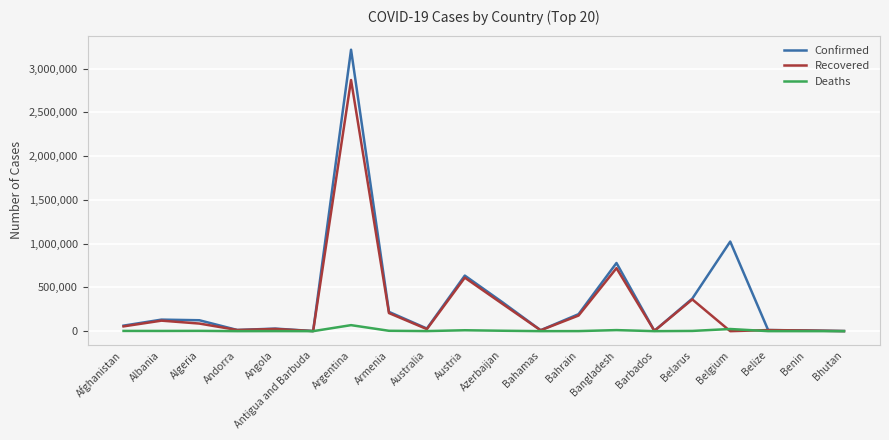

True or false: Confirmed has a value of 124682 at Algeria.

True